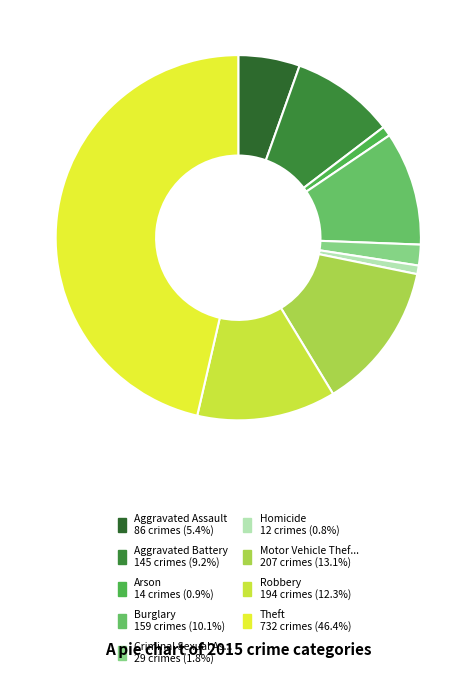

How many segments does this pie chart have?

9